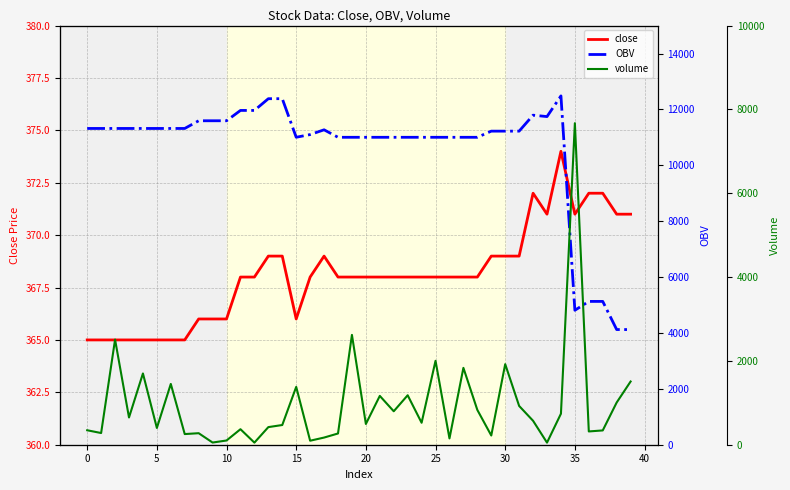

How many data points does each series have?

40